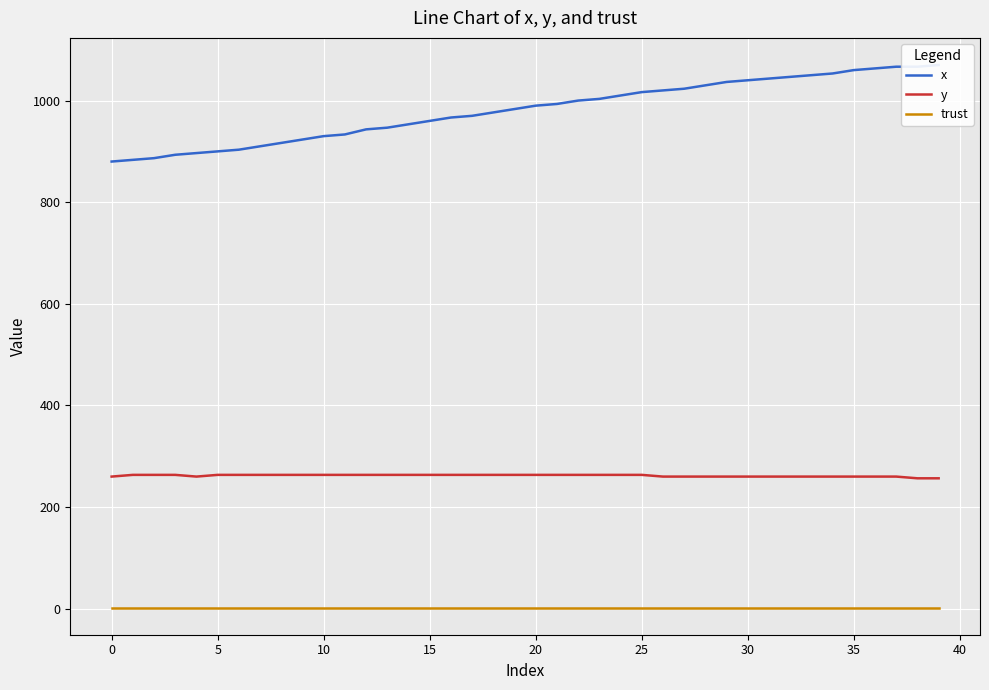

Is this an area chart (filled region under the line)?

No